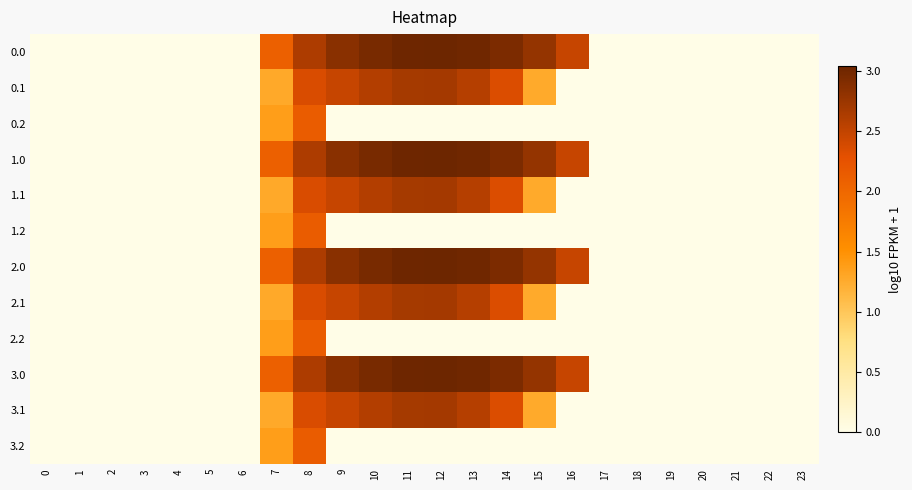

Reading right to left, extract all data points from this chart.

0.0: 23=0.0	22=0.0	21=0.0	20=0.0	19=0.0	18=0.0	17=0.0	16=2.5	15=2.8	14=2.9	13=3.0	12=3.0	11=3.0	10=3.0	9=2.9	8=2.6	7=2.1	6=0.0	5=0.0	4=0.0	3=0.0	2=0.0	1=0.0	0=0.0
0.1: 23=0.0	22=0.0	21=0.0	20=0.0	19=0.0	18=0.0	17=0.0	16=0.0	15=1.3	14=2.3	13=2.6	12=2.7	11=2.7	10=2.6	9=2.5	8=2.4	7=1.3	6=0.0	5=0.0	4=0.0	3=0.0	2=0.0	1=0.0	0=0.0
0.2: 23=0.0	22=0.0	21=0.0	20=0.0	19=0.0	18=0.0	17=0.0	16=0.0	15=0.0	14=0.0	13=0.0	12=0.0	11=0.0	10=0.0	9=0.0	8=2.1	7=1.4	6=0.0	5=0.0	4=0.0	3=0.0	2=0.0	1=0.0	0=0.0
1.0: 23=0.0	22=0.0	21=0.0	20=0.0	19=0.0	18=0.0	17=0.0	16=2.5	15=2.8	14=2.9	13=3.0	12=3.0	11=3.0	10=3.0	9=2.9	8=2.6	7=2.1	6=0.0	5=0.0	4=0.0	3=0.0	2=0.0	1=0.0	0=0.0
1.1: 23=0.0	22=0.0	21=0.0	20=0.0	19=0.0	18=0.0	17=0.0	16=0.0	15=1.3	14=2.3	13=2.6	12=2.7	11=2.7	10=2.6	9=2.5	8=2.4	7=1.3	6=0.0	5=0.0	4=0.0	3=0.0	2=0.0	1=0.0	0=0.0
1.2: 23=0.0	22=0.0	21=0.0	20=0.0	19=0.0	18=0.0	17=0.0	16=0.0	15=0.0	14=0.0	13=0.0	12=0.0	11=0.0	10=0.0	9=0.0	8=2.1	7=1.4	6=0.0	5=0.0	4=0.0	3=0.0	2=0.0	1=0.0	0=0.0
2.0: 23=0.0	22=0.0	21=0.0	20=0.0	19=0.0	18=0.0	17=0.0	16=2.5	15=2.8	14=2.9	13=3.0	12=3.0	11=3.0	10=3.0	9=2.9	8=2.6	7=2.1	6=0.0	5=0.0	4=0.0	3=0.0	2=0.0	1=0.0	0=0.0
2.1: 23=0.0	22=0.0	21=0.0	20=0.0	19=0.0	18=0.0	17=0.0	16=0.0	15=1.3	14=2.3	13=2.6	12=2.7	11=2.7	10=2.6	9=2.5	8=2.4	7=1.3	6=0.0	5=0.0	4=0.0	3=0.0	2=0.0	1=0.0	0=0.0
2.2: 23=0.0	22=0.0	21=0.0	20=0.0	19=0.0	18=0.0	17=0.0	16=0.0	15=0.0	14=0.0	13=0.0	12=0.0	11=0.0	10=0.0	9=0.0	8=2.1	7=1.4	6=0.0	5=0.0	4=0.0	3=0.0	2=0.0	1=0.0	0=0.0
3.0: 23=0.0	22=0.0	21=0.0	20=0.0	19=0.0	18=0.0	17=0.0	16=2.5	15=2.8	14=2.9	13=3.0	12=3.0	11=3.0	10=3.0	9=2.9	8=2.6	7=2.1	6=0.0	5=0.0	4=0.0	3=0.0	2=0.0	1=0.0	0=0.0
3.1: 23=0.0	22=0.0	21=0.0	20=0.0	19=0.0	18=0.0	17=0.0	16=0.0	15=1.3	14=2.3	13=2.6	12=2.7	11=2.7	10=2.6	9=2.5	8=2.4	7=1.3	6=0.0	5=0.0	4=0.0	3=0.0	2=0.0	1=0.0	0=0.0
3.2: 23=0.0	22=0.0	21=0.0	20=0.0	19=0.0	18=0.0	17=0.0	16=0.0	15=0.0	14=0.0	13=0.0	12=0.0	11=0.0	10=0.0	9=0.0	8=2.1	7=1.4	6=0.0	5=0.0	4=0.0	3=0.0	2=0.0	1=0.0	0=0.0